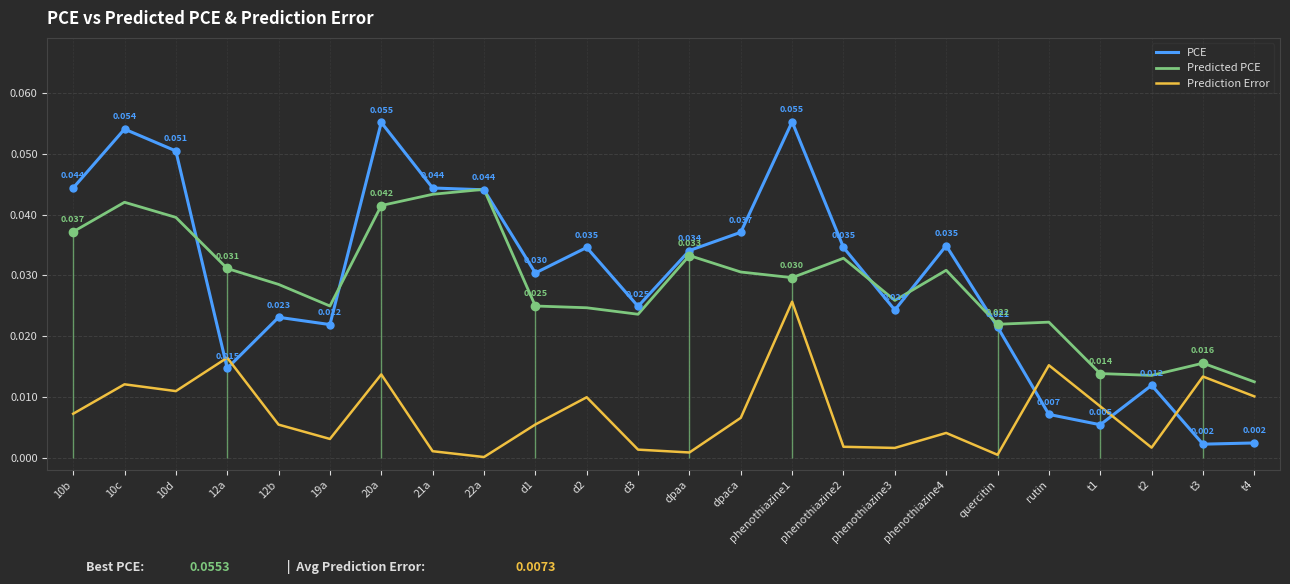

How many data points does each series have?

24